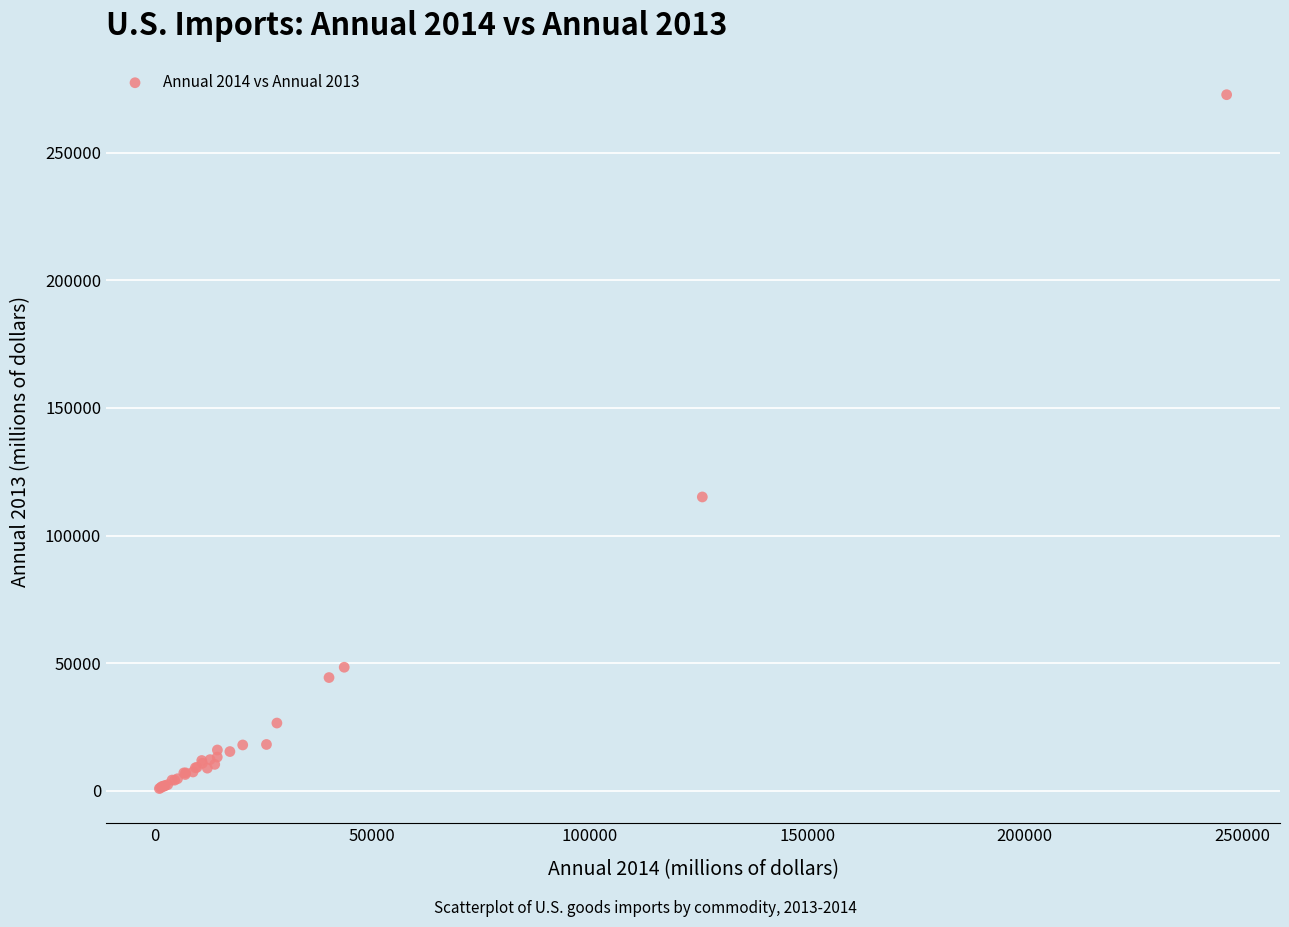

What Y value in the scatter plot is closest to 136816?

115125